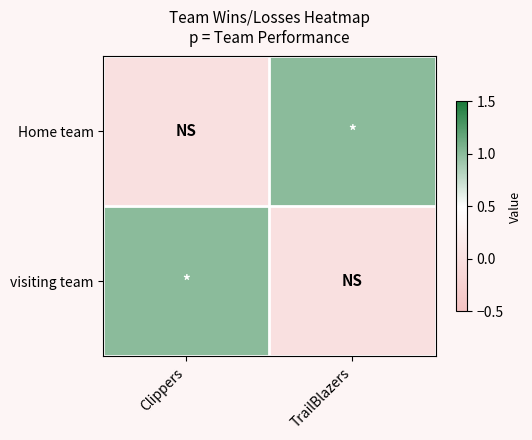

Which has a higher value, Clippers or TrailBlazers?

TrailBlazers